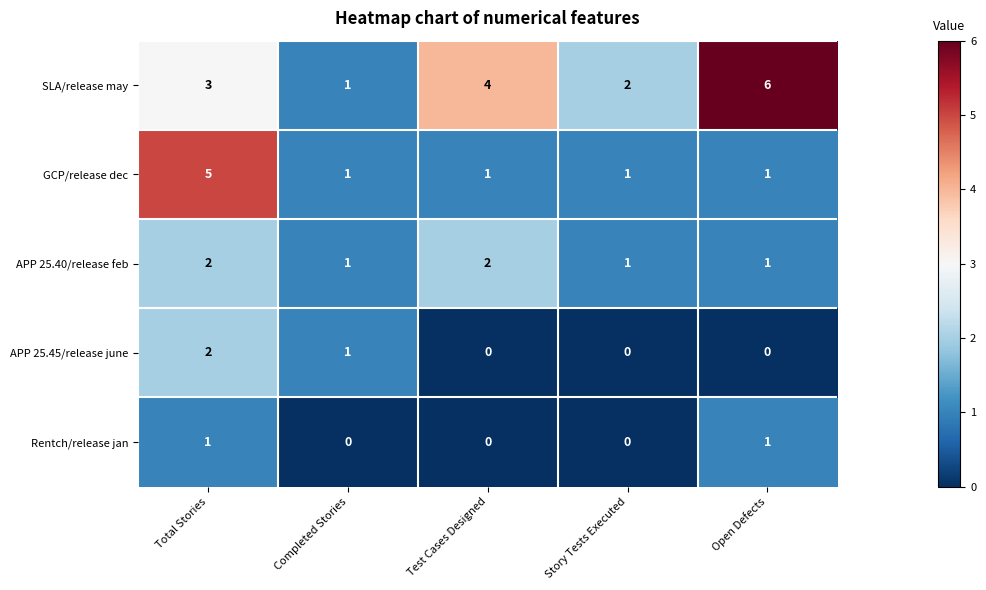

The value of APP 25.40/release feb at Story Tests Executed is 1. True or false?

True